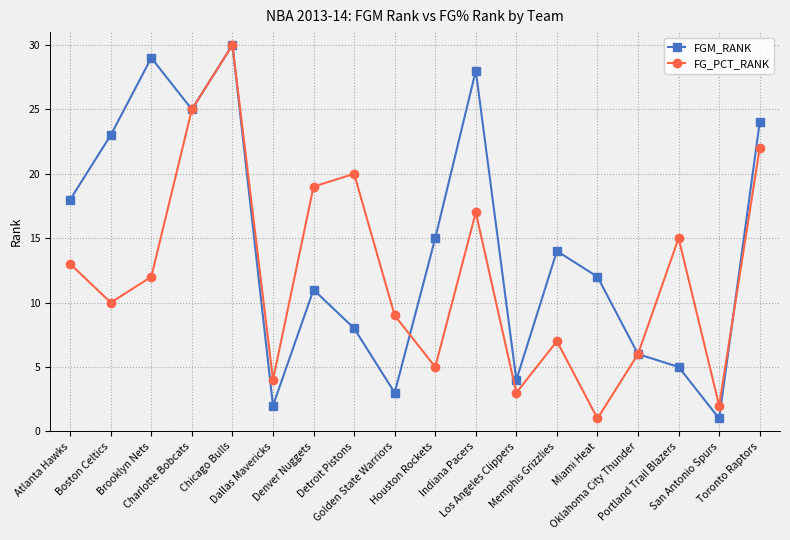

Is this an area chart (filled region under the line)?

No